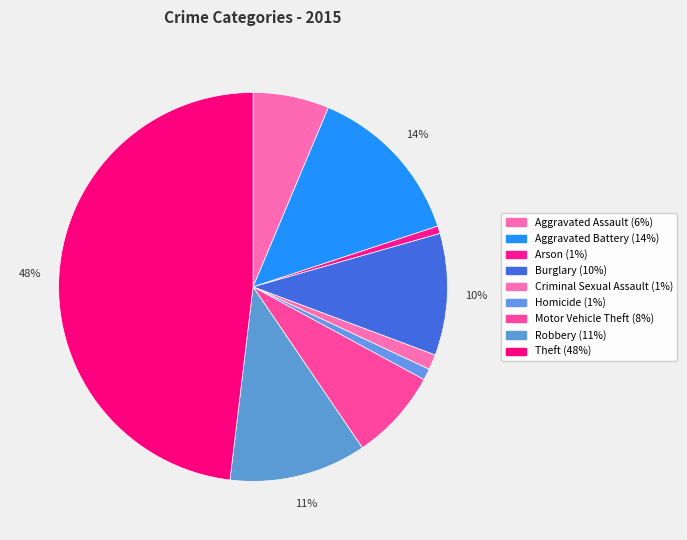

Do Robbery and Criminal Sexual Assault together represent more than half of the pie?

No